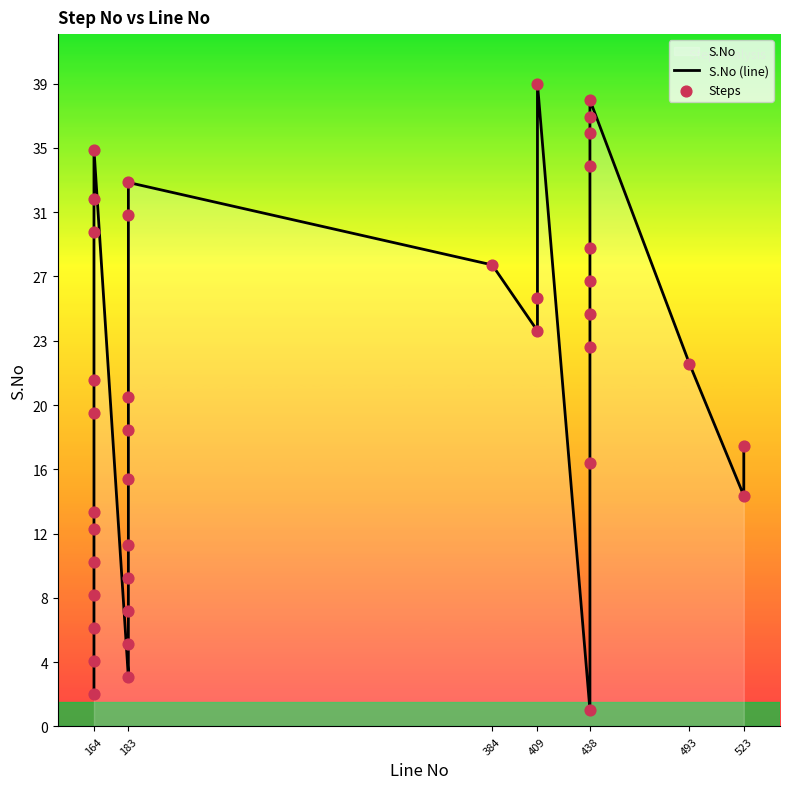

What is the total value across all series at 438?

2